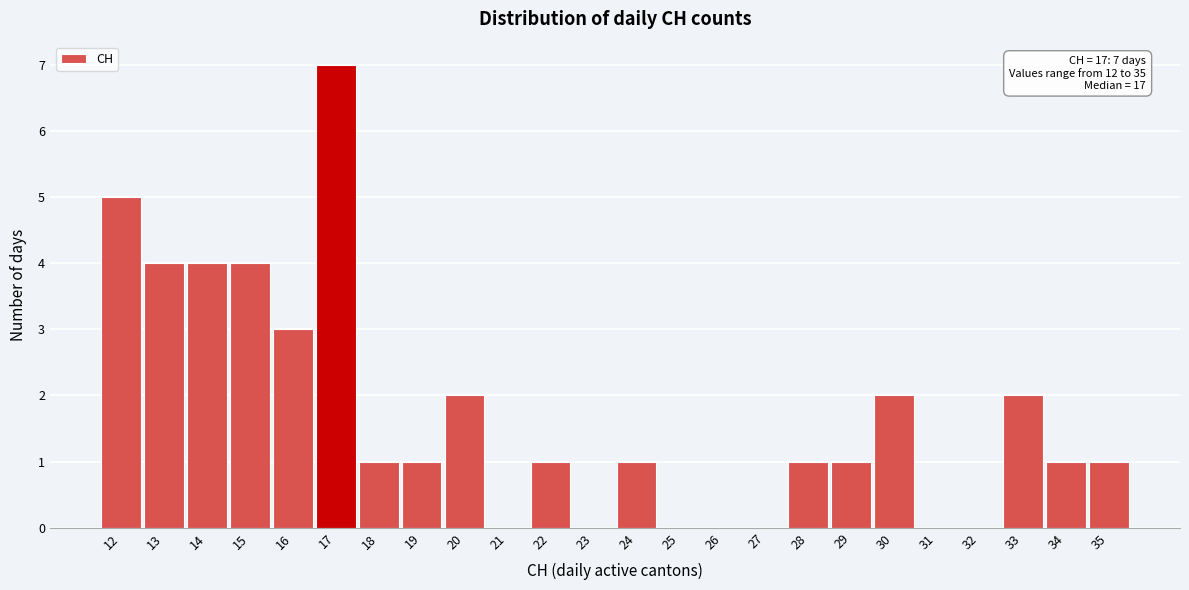

Which range on the x-axis has the tallest bar?

16.5 to 17.5